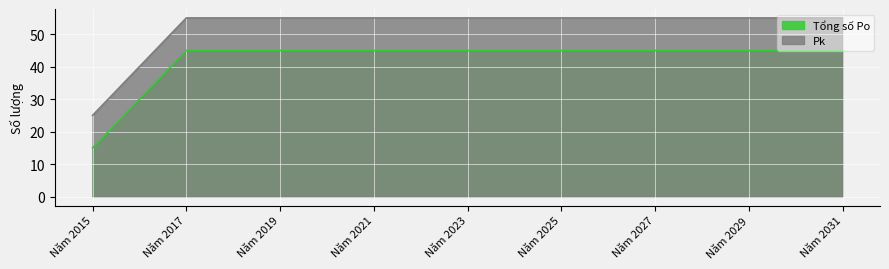

True or false: Pk and Tổng số Po intersect in this chart.

False